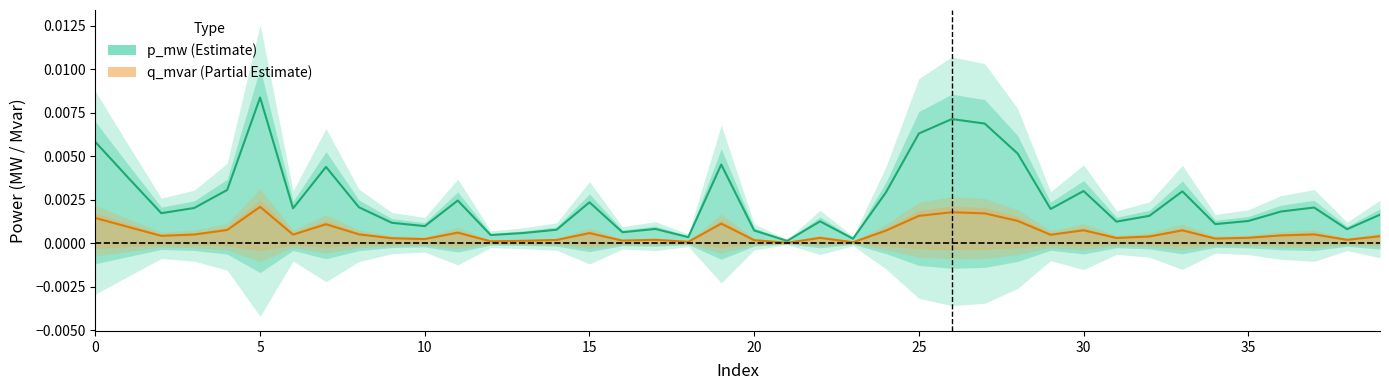

At which label is q_mvar closest to 0?

21